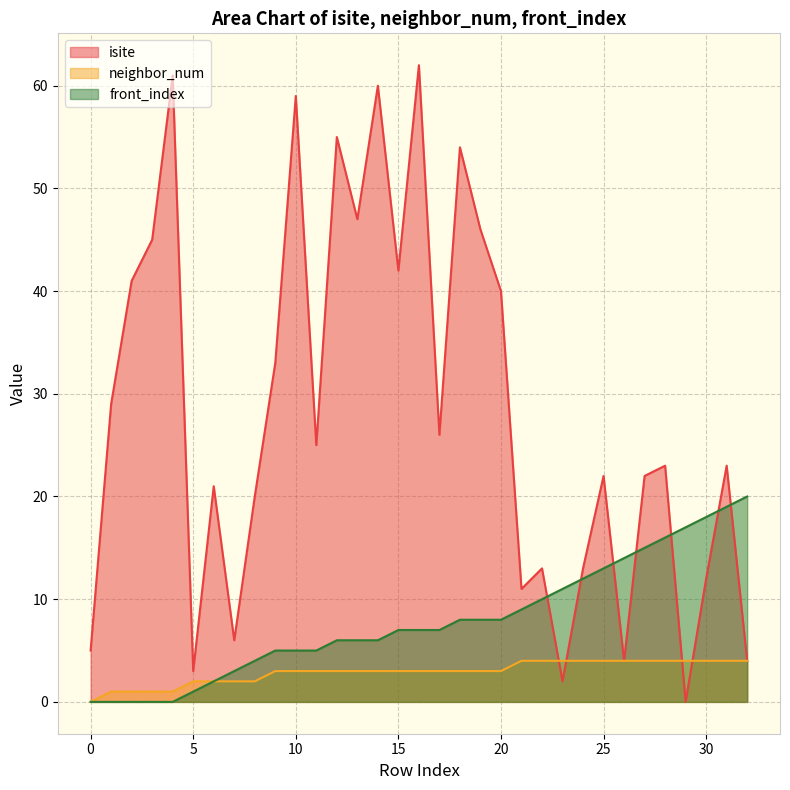

How many data points in isite are less than 23?

15